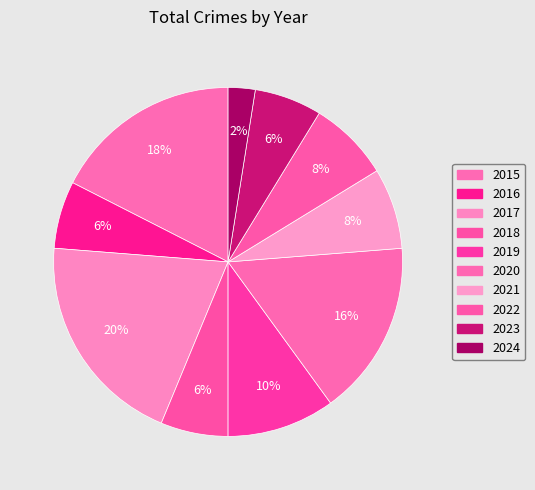

How many slices are in this pie chart?

10